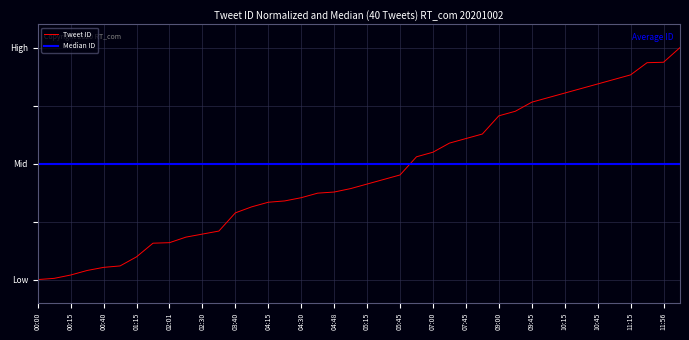

What are all the series names shown in the legend?

Tweet ID, Median ID